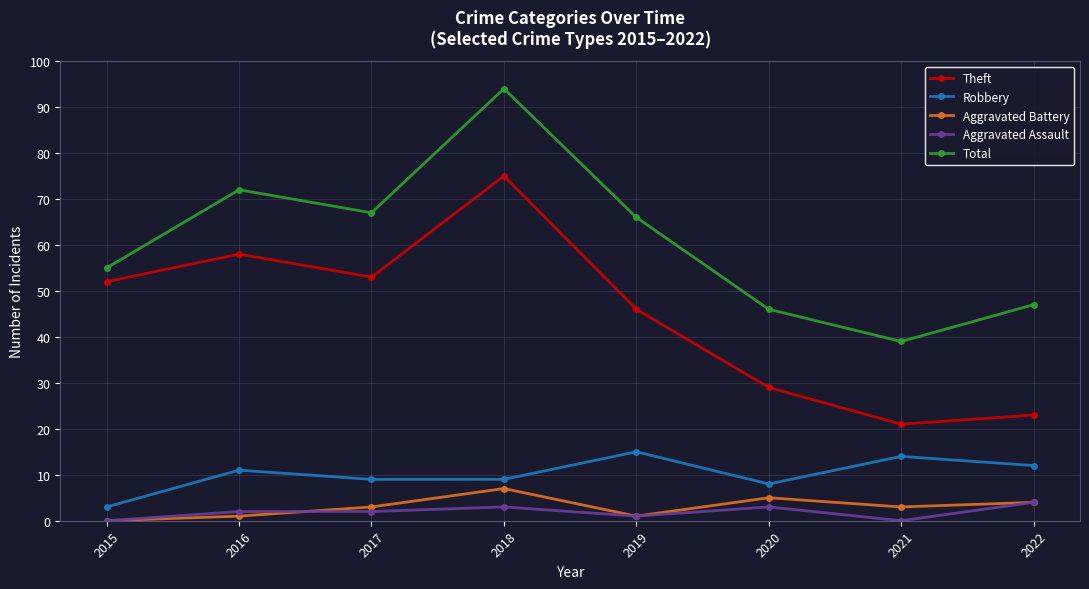

Does the chart display data point markers on the line(s)?

Yes